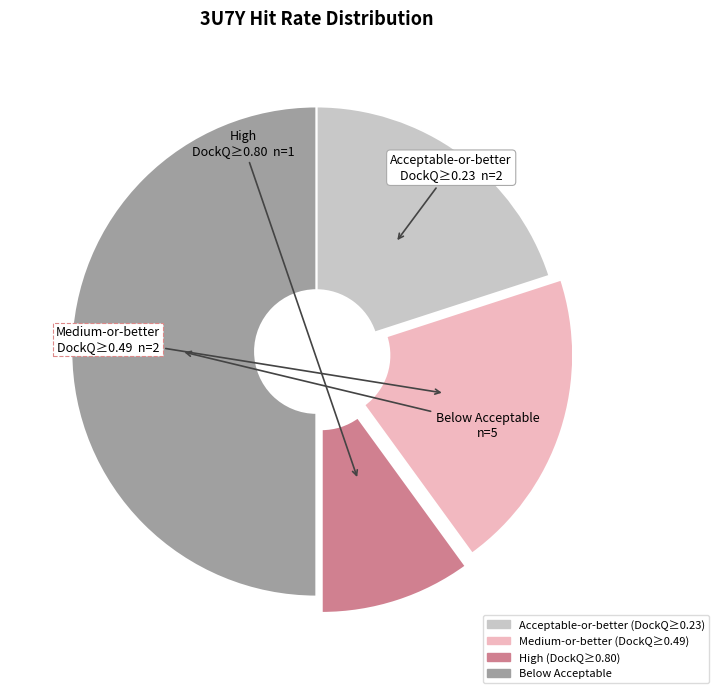

Does Medium-or-better (DockQ≥0.49) account for over 50% of the chart?

No